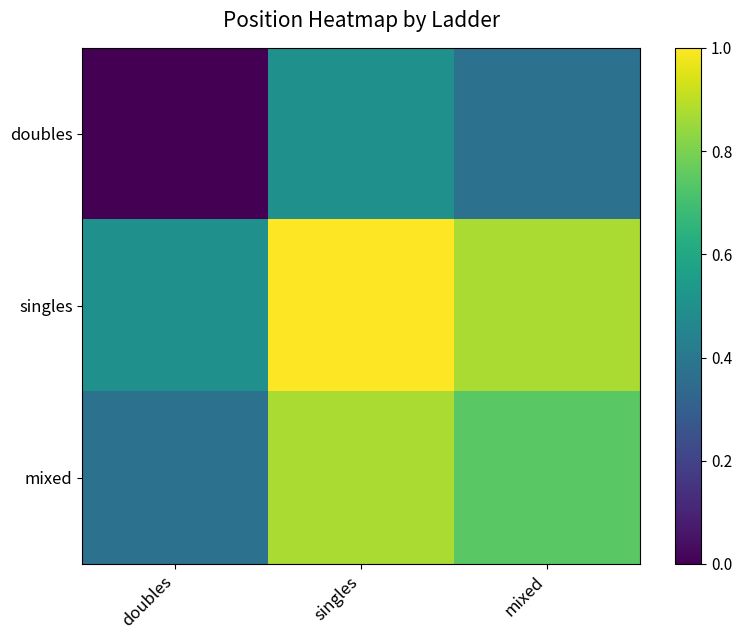

Reading left to right, extract all data points from this chart.

doubles: doubles=0.0	singles=0.5	mixed=0.4
singles: doubles=0.5	singles=1.0	mixed=0.9
mixed: doubles=0.4	singles=0.9	mixed=0.7